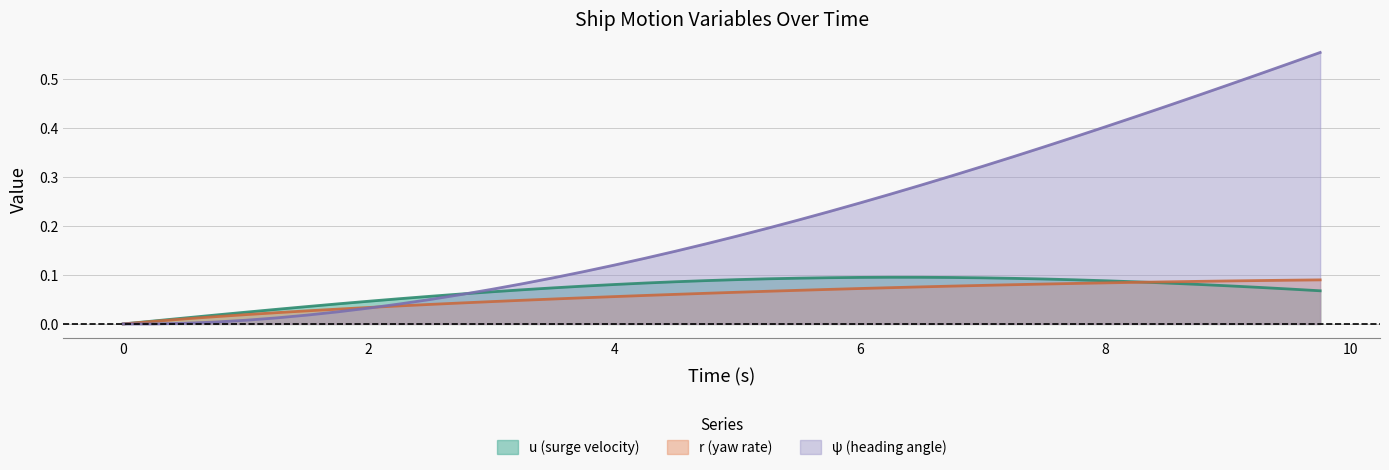

What position from the right is 6.5?

14